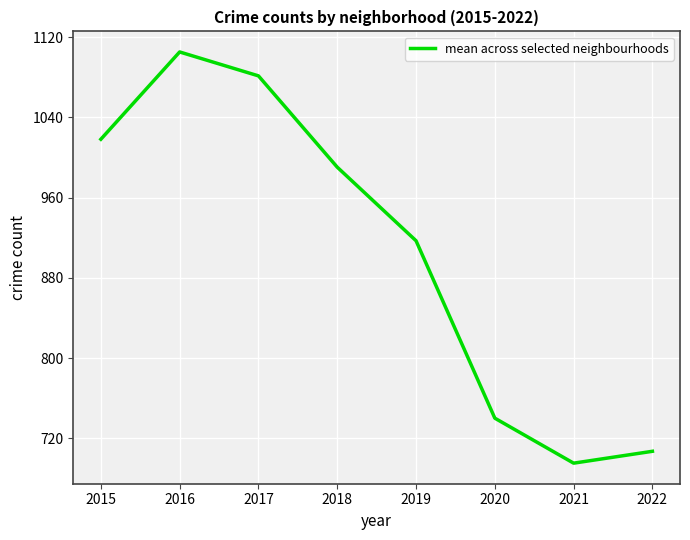

What is the ratio of the value at 2019 to the value at 2018?

0.9